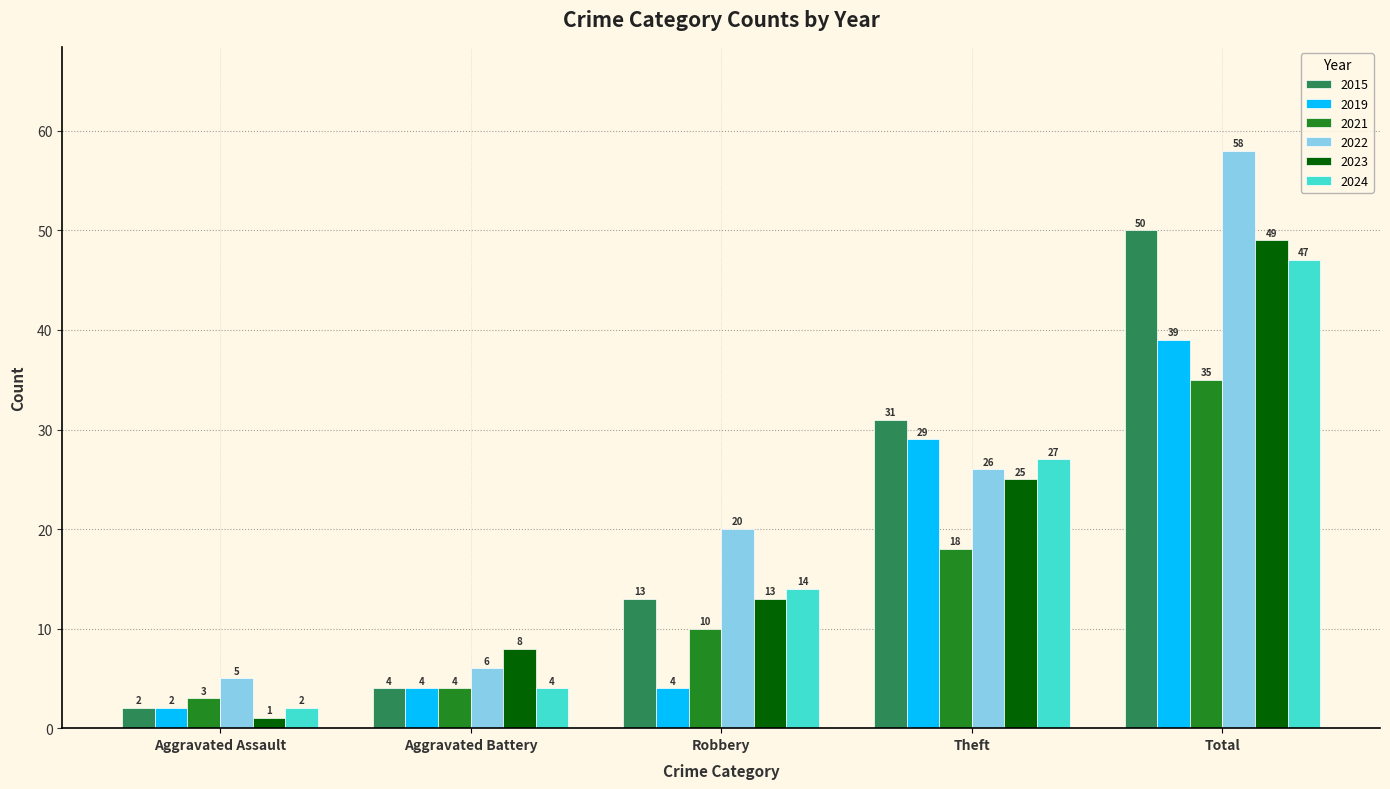

Reading right to left, list all the values displayed in this chart.

2015: Total=50	Theft=31	Robbery=13	Aggravated Battery=4	Aggravated Assault=2
2019: Total=39	Theft=29	Robbery=4	Aggravated Battery=4	Aggravated Assault=2
2021: Total=35	Theft=18	Robbery=10	Aggravated Battery=4	Aggravated Assault=3
2022: Total=58	Theft=26	Robbery=20	Aggravated Battery=6	Aggravated Assault=5
2023: Total=49	Theft=25	Robbery=13	Aggravated Battery=8	Aggravated Assault=1
2024: Total=47	Theft=27	Robbery=14	Aggravated Battery=4	Aggravated Assault=2